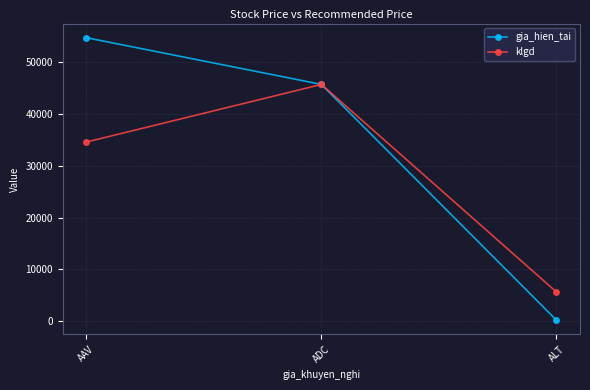

Which series has the widest spread of values?

gia_hien_tai